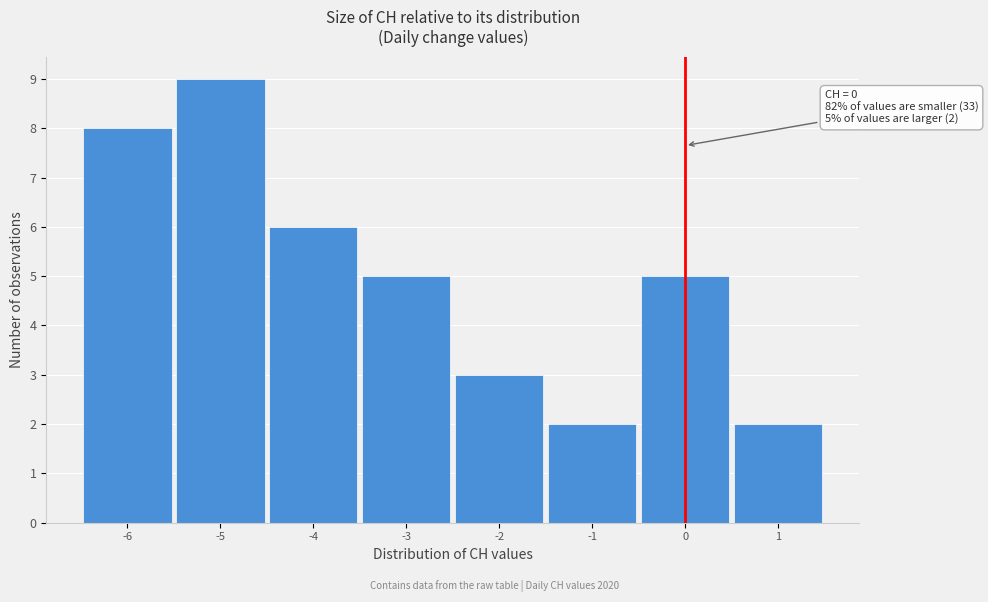

Which range on the x-axis has the tallest bar?

-5.5 to -4.5